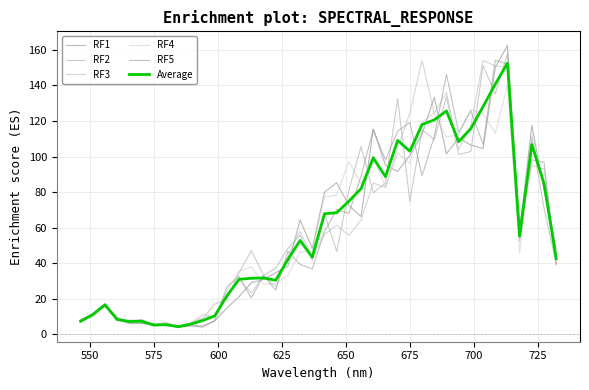

In RF1, how many points are lower than both neighbors (excluding endpoints)?

9